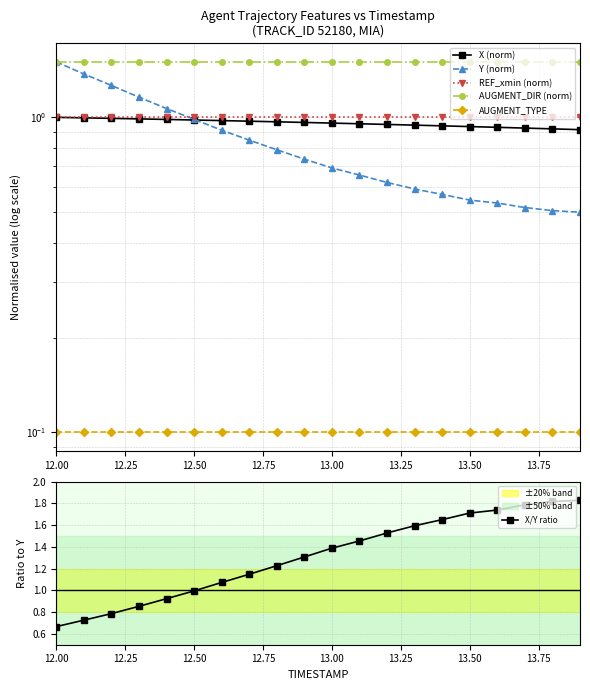

What are all the series names shown in the legend?

X (norm), Y (norm), REF_xmin (norm), AUGMENT_DIR (norm), AUGMENT_TYPE, X/Y ratio